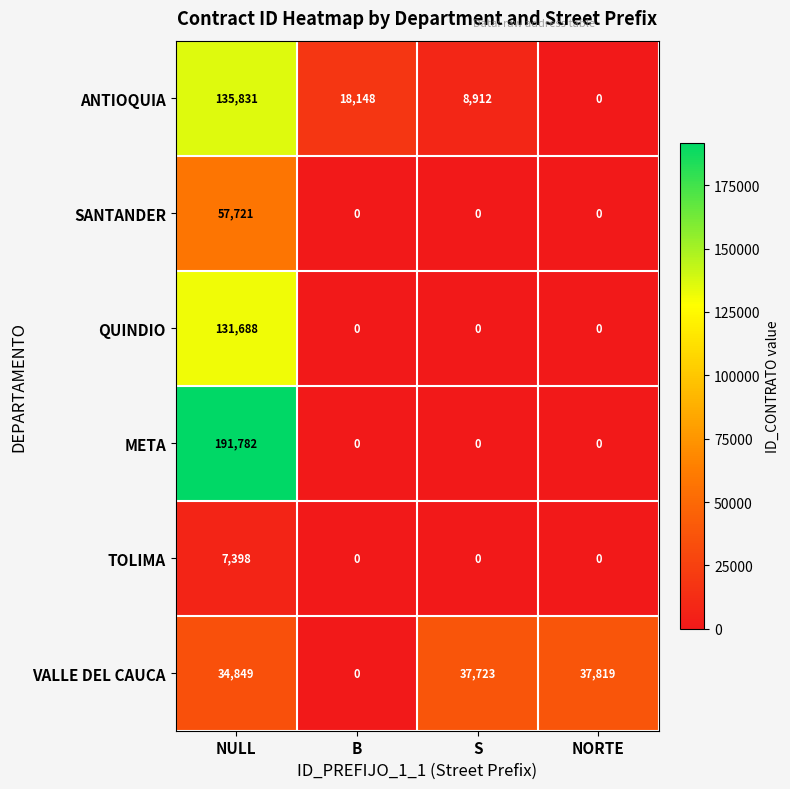

What is the sum of the VALLE DEL CAUCA values at B and NULL?

34849